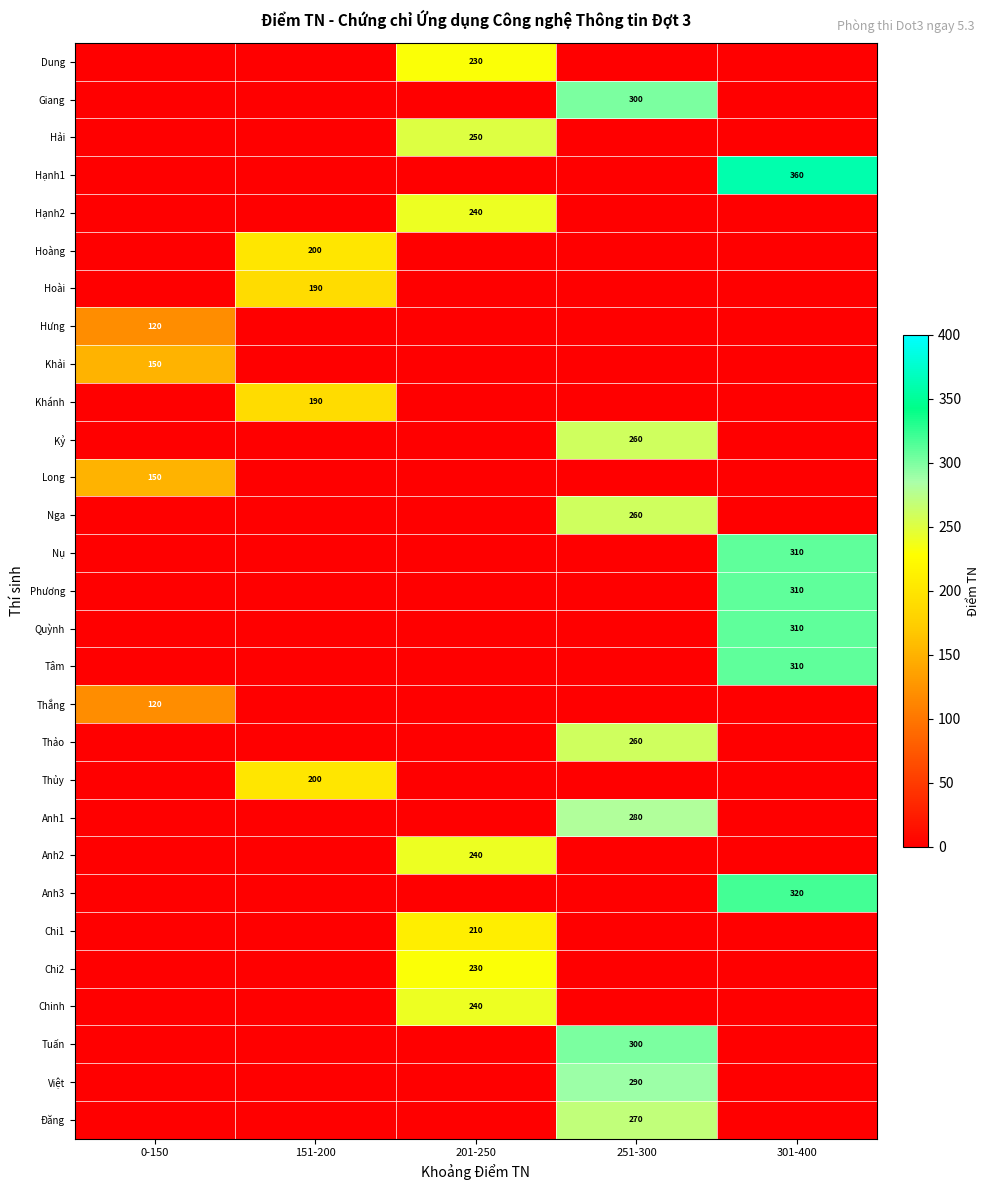

The Chi1 series shows 121 at 201-250. True or false?

False